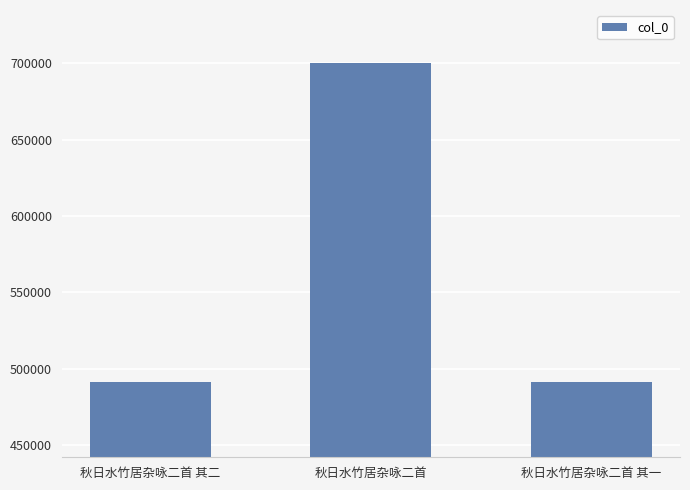

At which category does the chart reach its peak across all series?

秋日水竹居杂咏二首